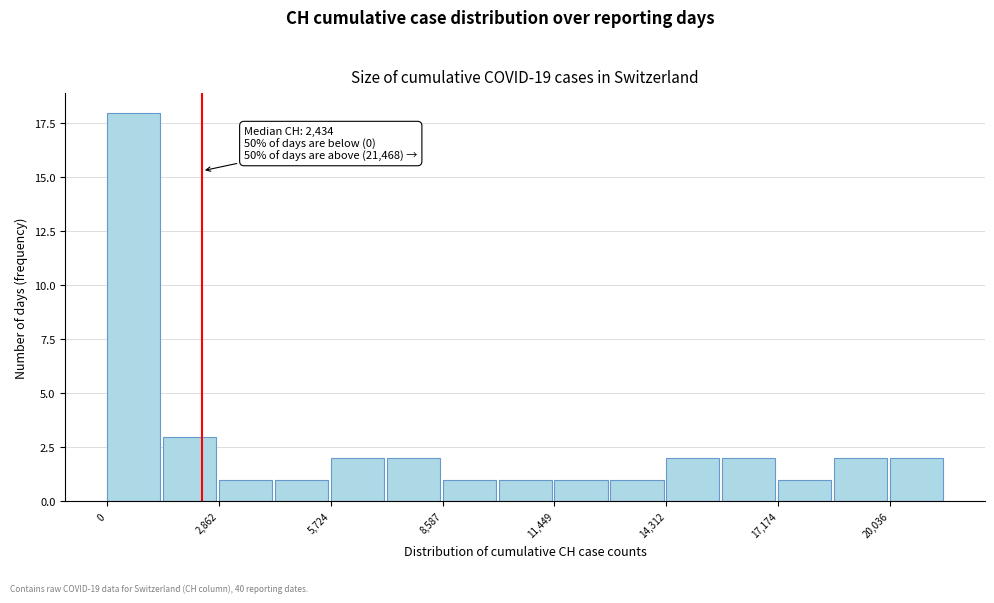

Read against the x-axis, roughly where is the centre of the tallest bar?

500